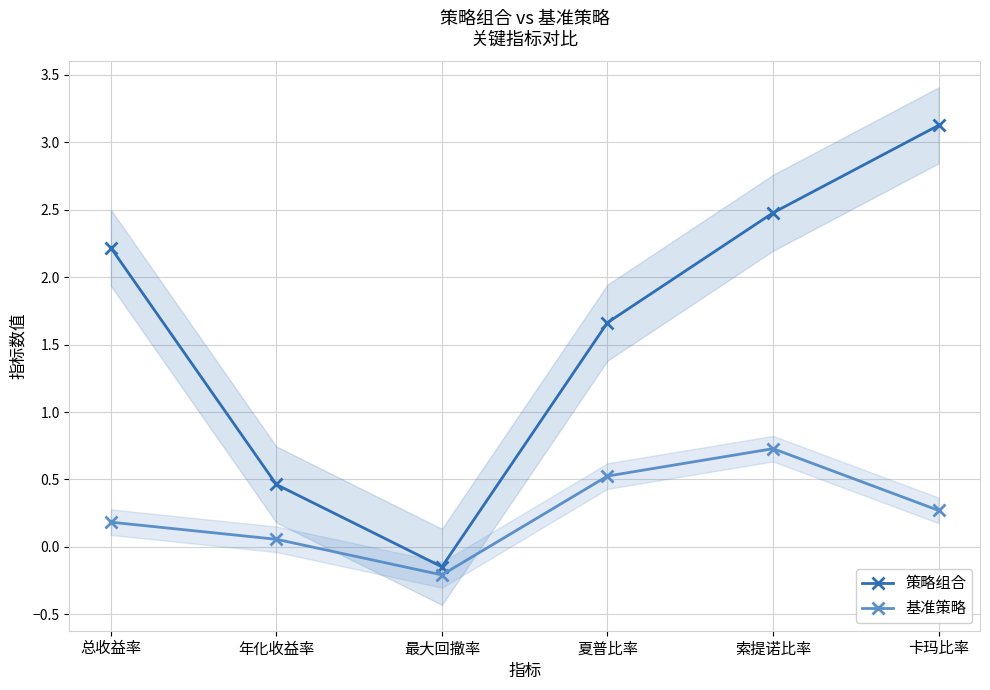

How many data points in 策略组合 are less than 2?

3